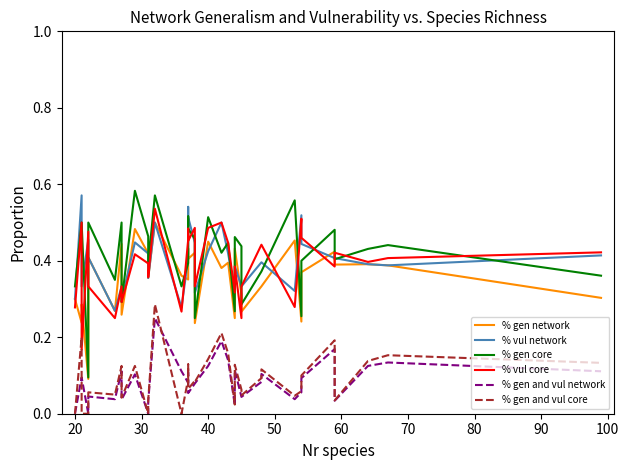

How many values in % gen and vul core are above zero?

34